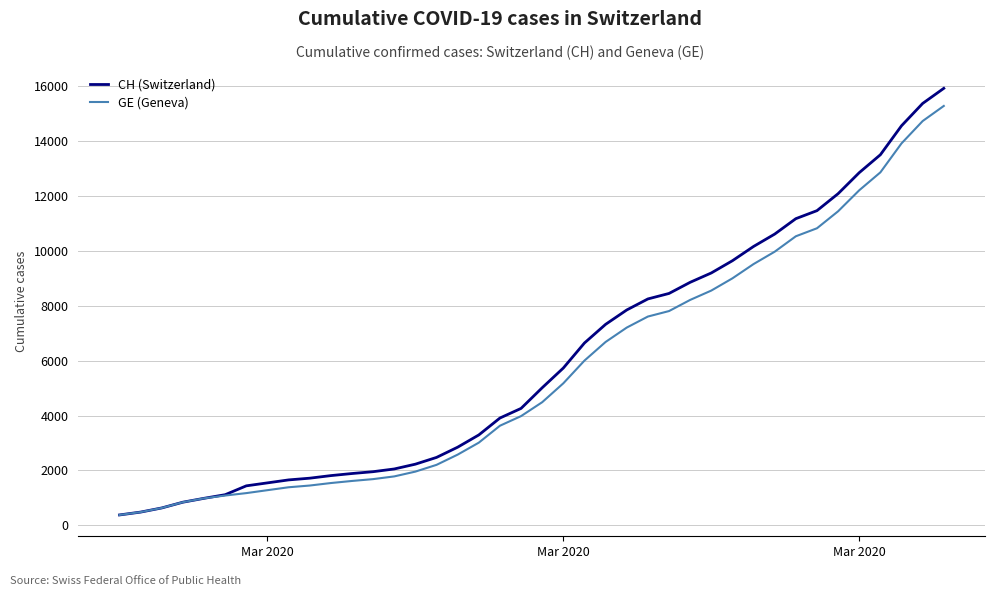

What is the maximum value shown in the chart?

15926